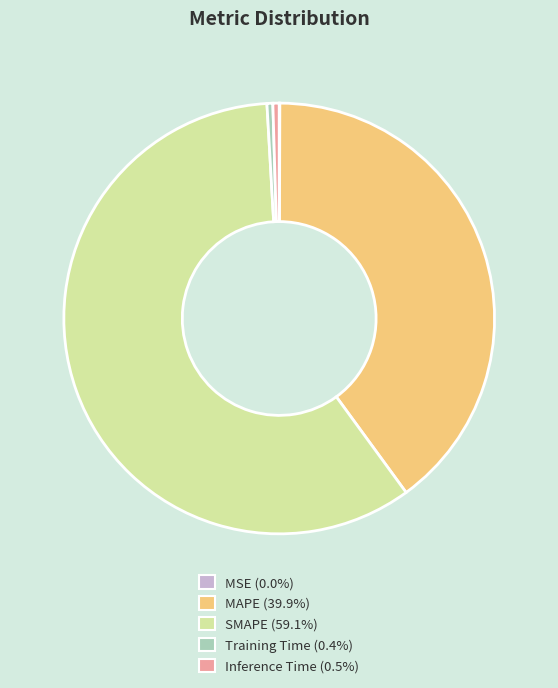

What is the largest slice in the pie chart?

SMAPE